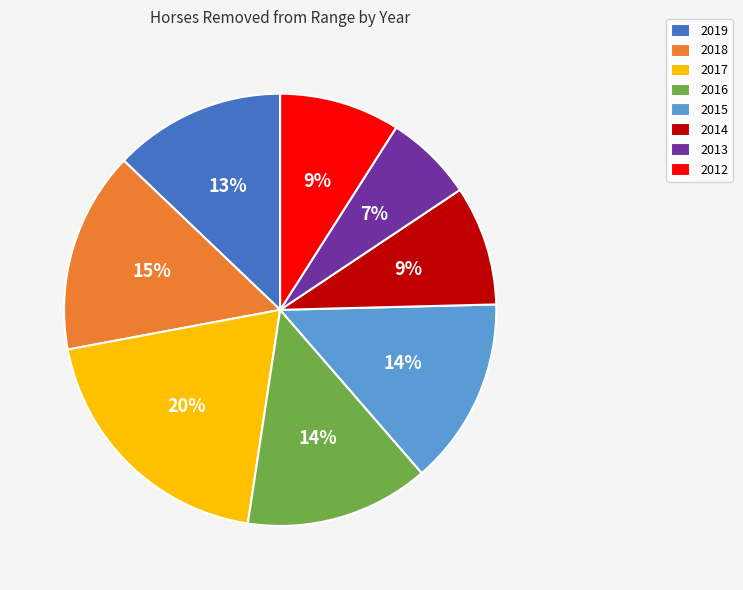

Is there a majority slice in this chart?

No